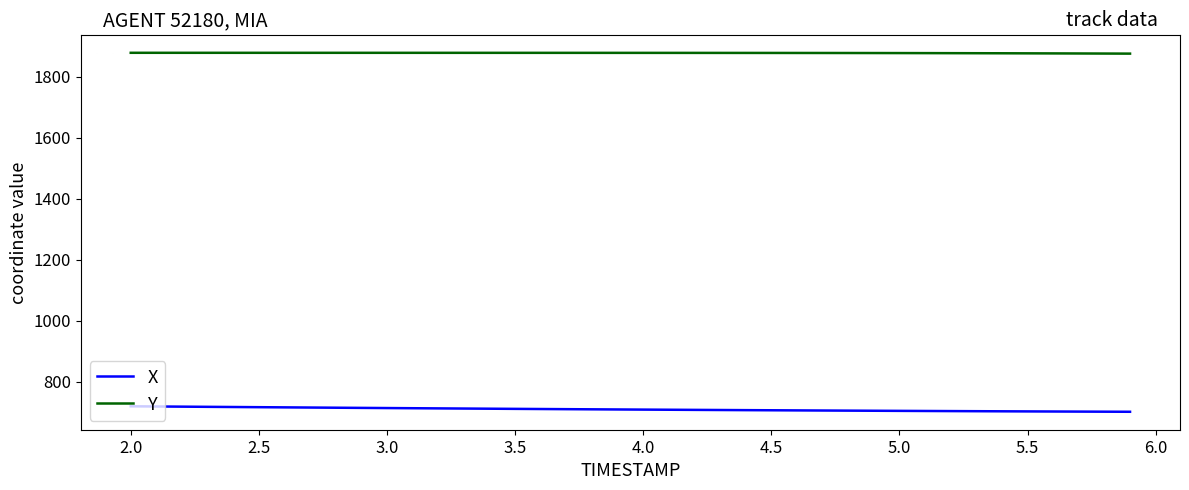

Which series has the largest total across all categories?

Y